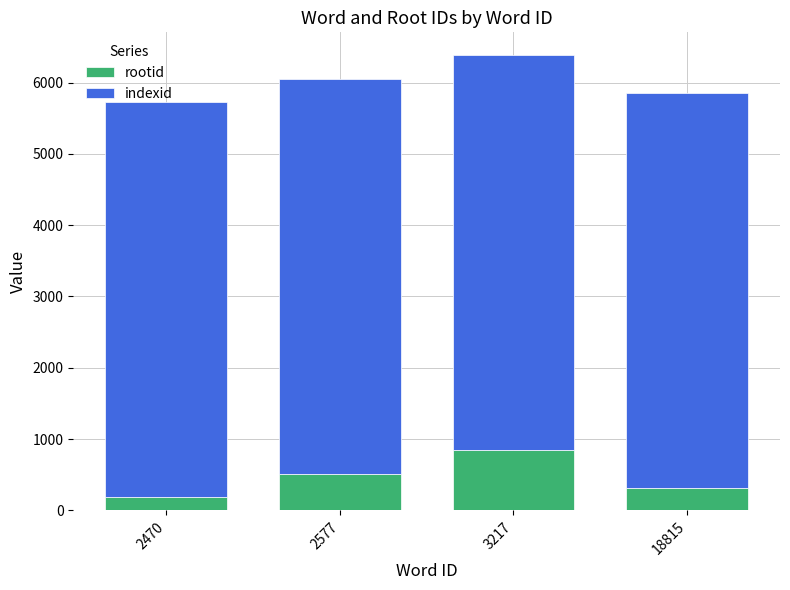

How many distinct data groups are displayed?

2